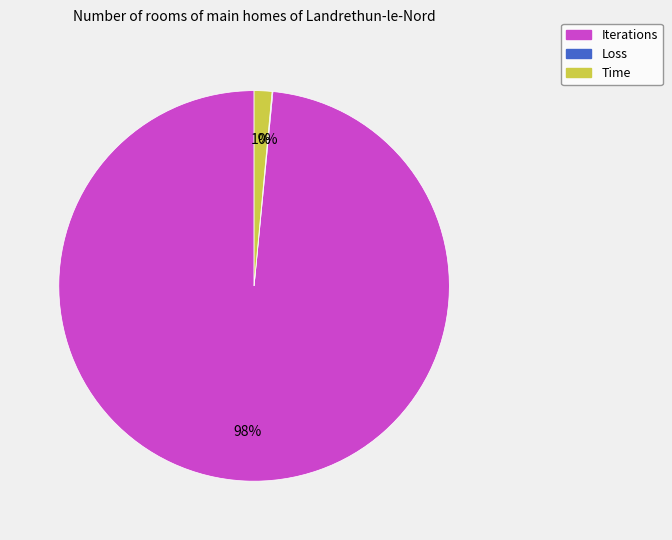

To the nearest percent, what is the average slice percentage?

33%